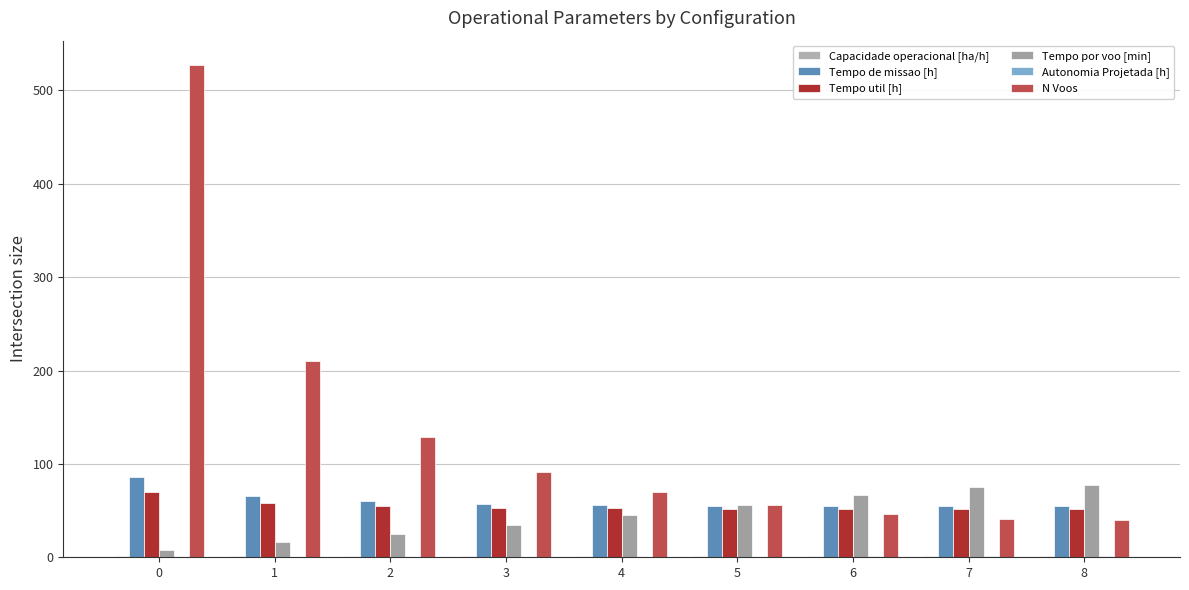

True or false: Tempo util [h] has a value of 51.3 at 8.

True